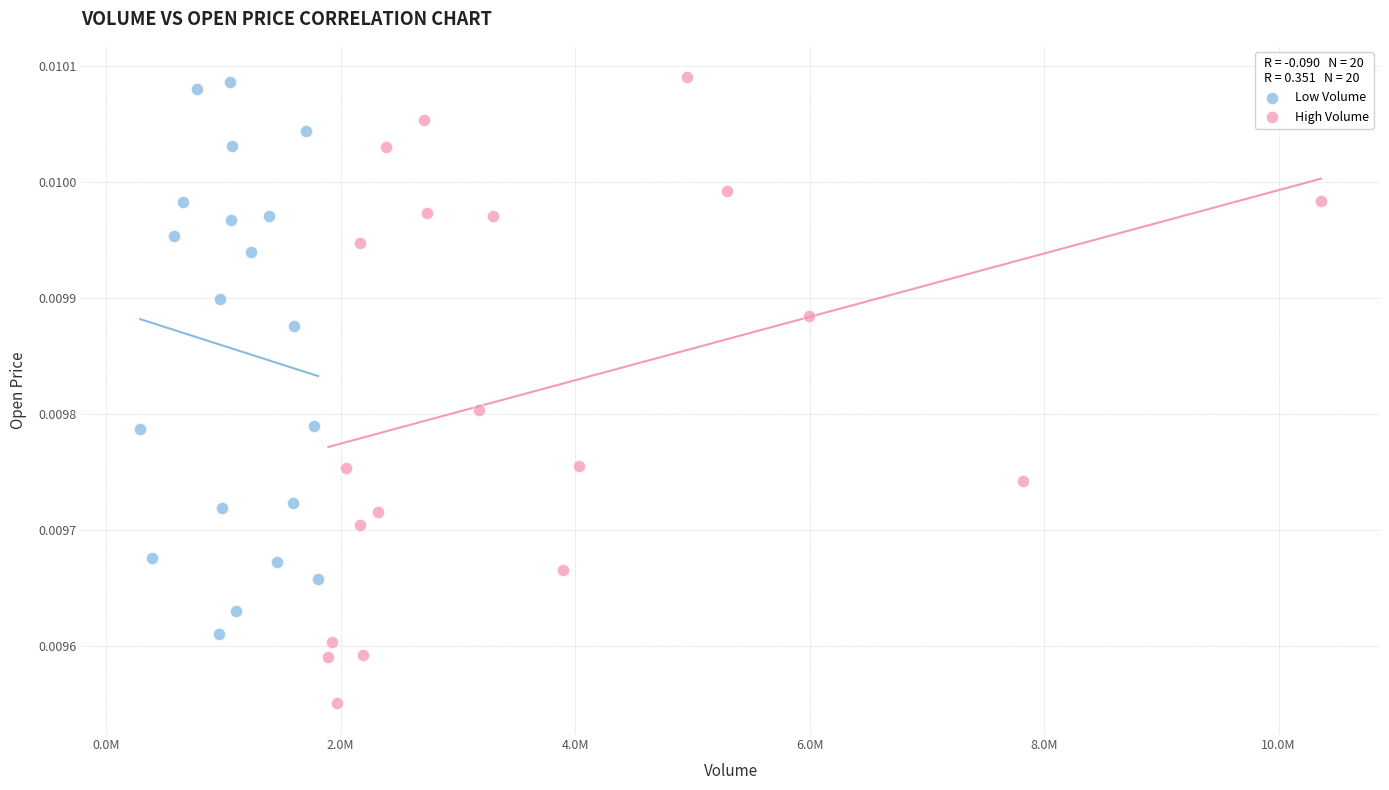

Which series reaches the minimum Y coordinate?

High Volume